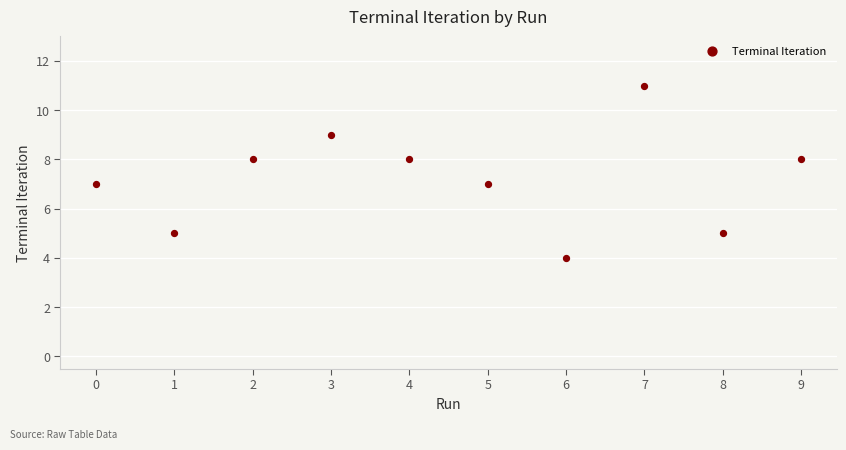

What is the average Y value?

7